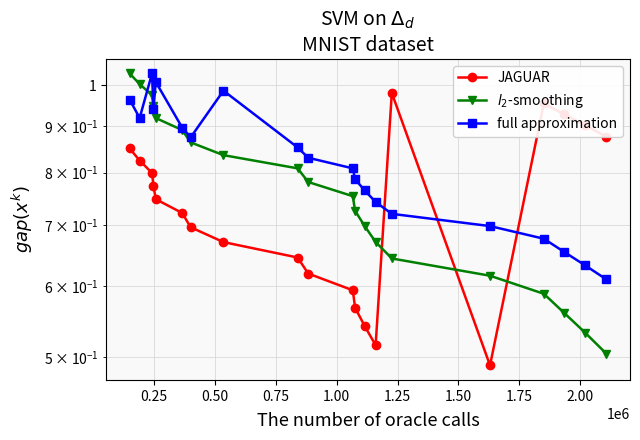

Reading left to right, transcribe all the data shown in this chart.

JAGUAR: 0.9	0.8	0.8	0.8	0.7	0.7	0.7	0.7	0.6	0.6	0.6	0.6	0.5	0.5	1.0	0.5	1.0	0.9	0.9	0.9
$l_2$-smoothing: 1.0	1.0	1.0	0.9	0.9	0.9	0.9	0.8	0.8	0.8	0.8	0.7	0.7	0.7	0.6	0.6	0.6	0.6	0.5	0.5
full approximation: 1.0	0.9	1.0	0.9	1.0	0.9	0.9	1.0	0.9	0.8	0.8	0.8	0.8	0.7	0.7	0.7	0.7	0.7	0.6	0.6